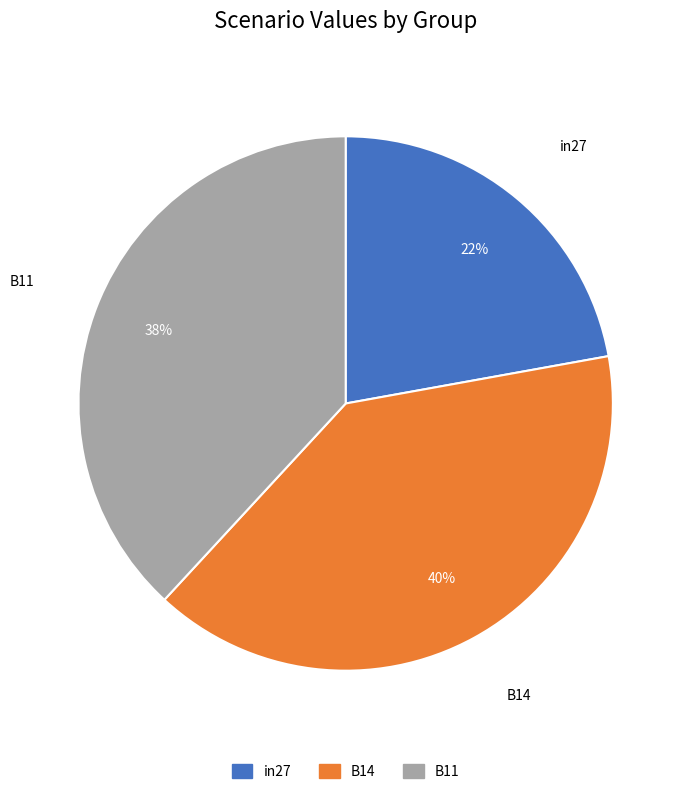

To the nearest percent, what portion does B14 represent?

40%